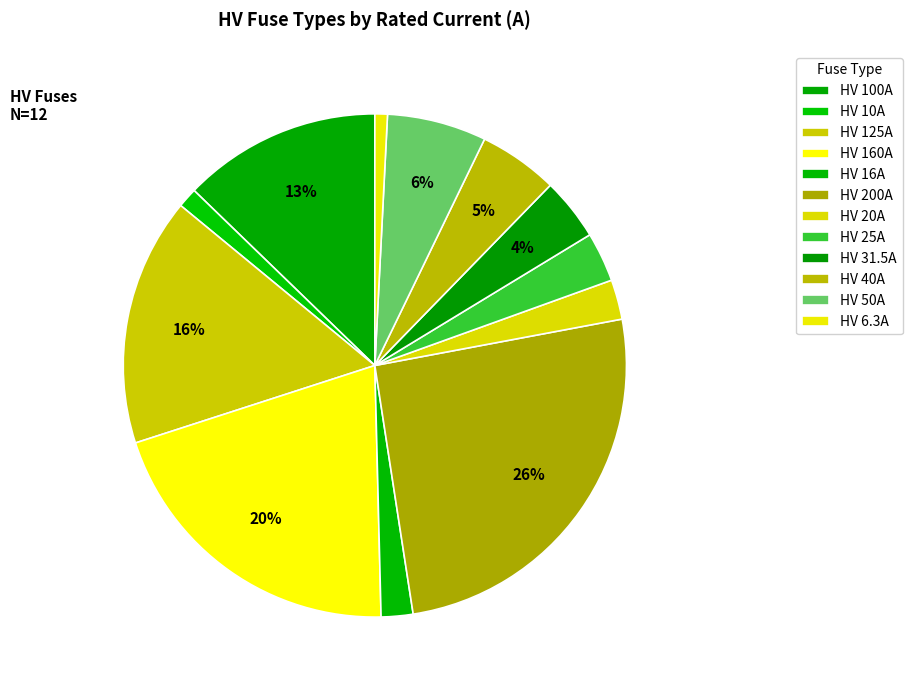

To the nearest percent, what portion does HV 16A represent?

2%